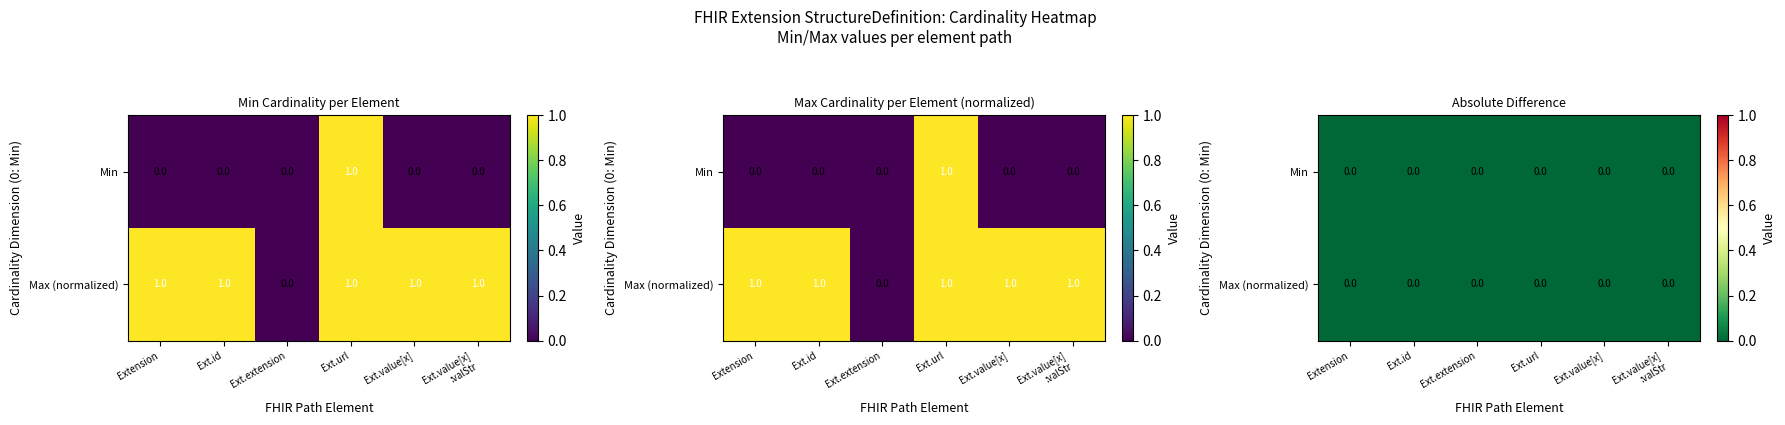

What is the sum of all Extension.id values?

1